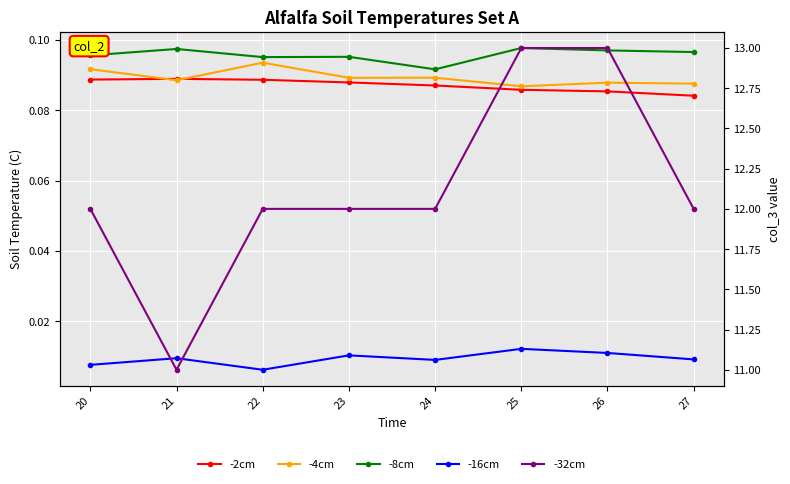

True or false: -2cm and -16cm intersect in this chart.

False